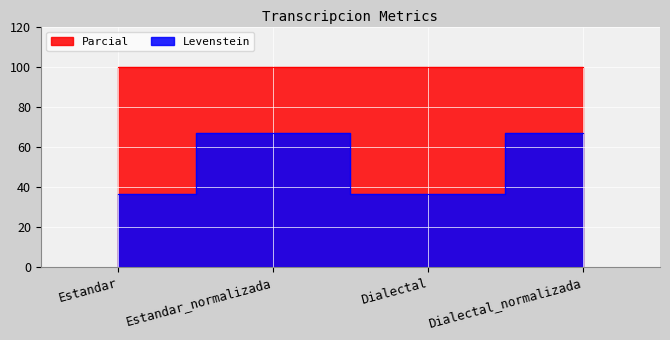

What is the difference between the values at Dialectal_normalizada and Dialectal?

30.3